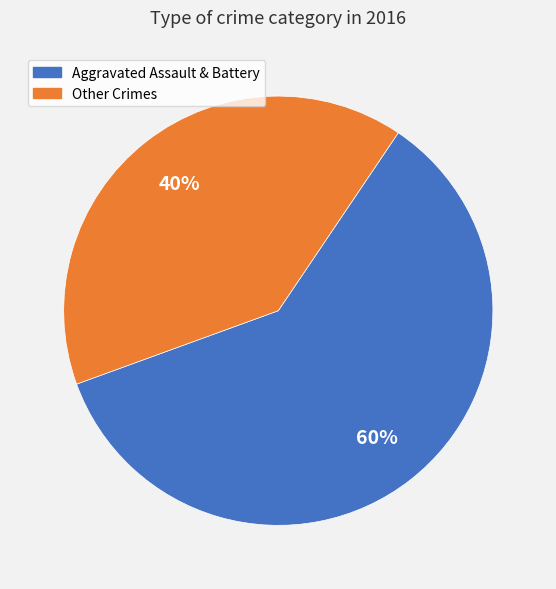

Is there any slice that represents more than half of the pie?

Yes